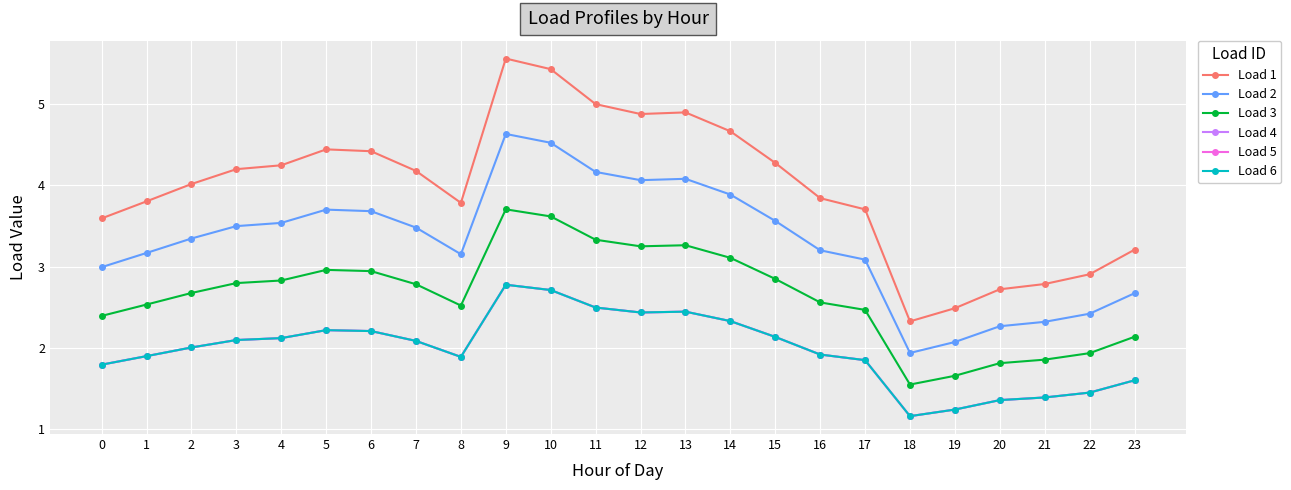

Is this an area chart (filled region under the line)?

No